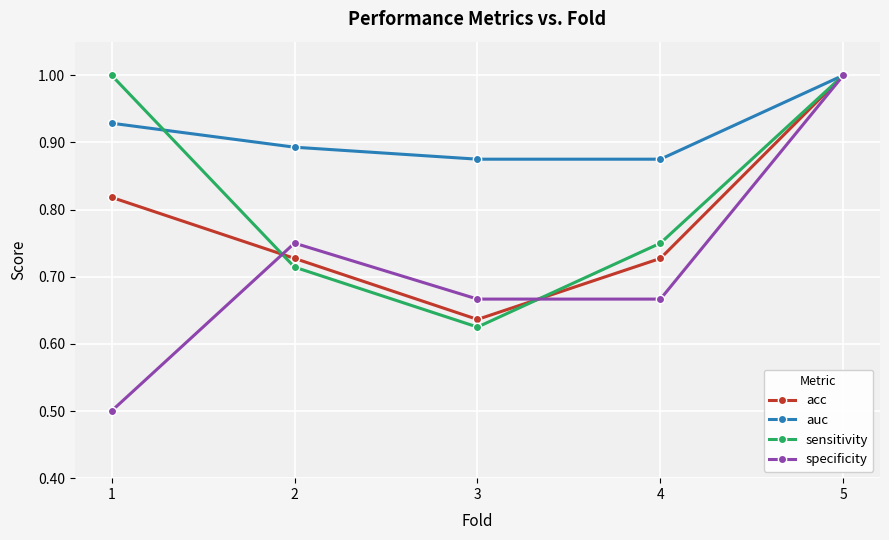

What is the minimum value shown in the chart?

0.5